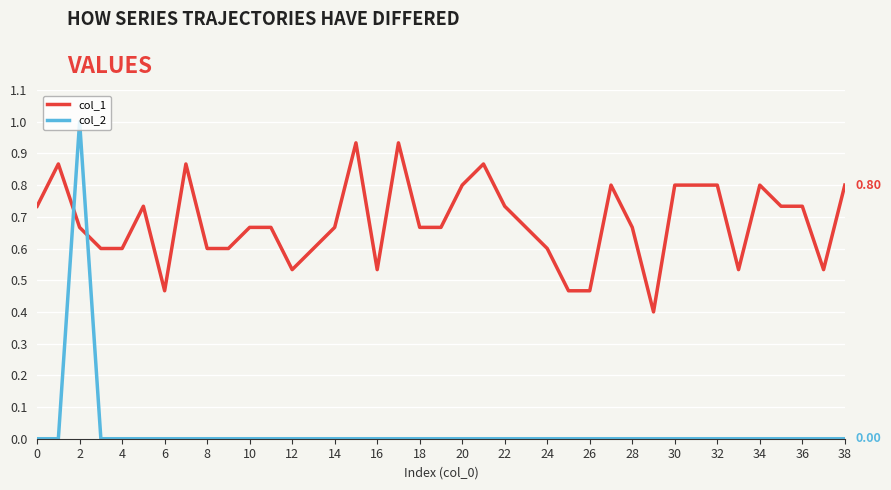

After their last crossing, which series has the higher values: col_1 or col_2?

col_1